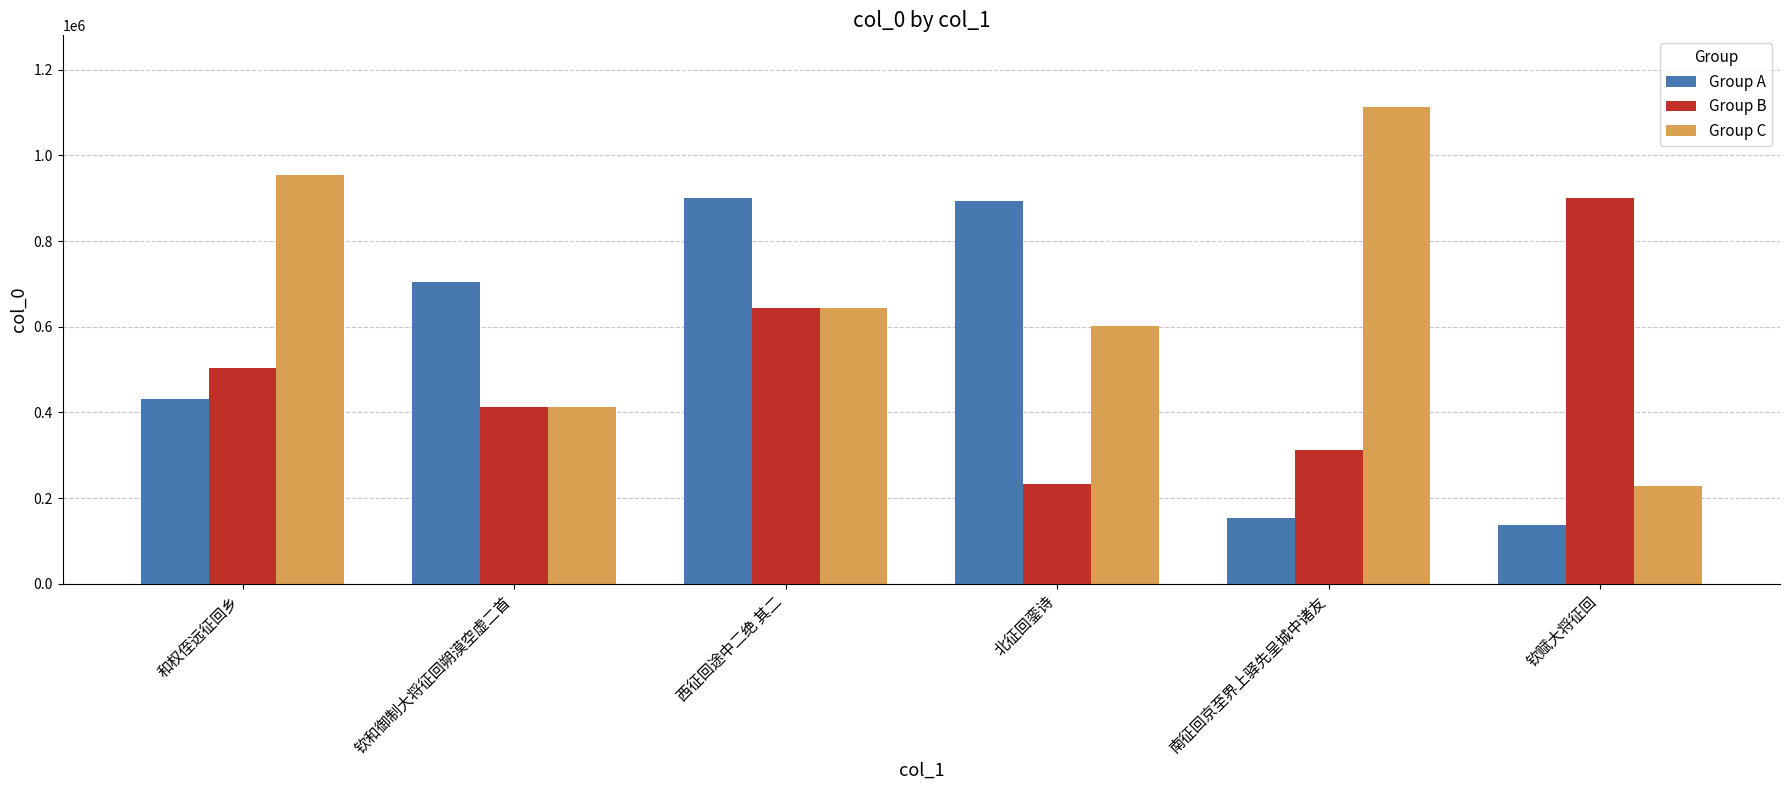

Is it true that Group A equals 894639 at 北征回銮诗?

True